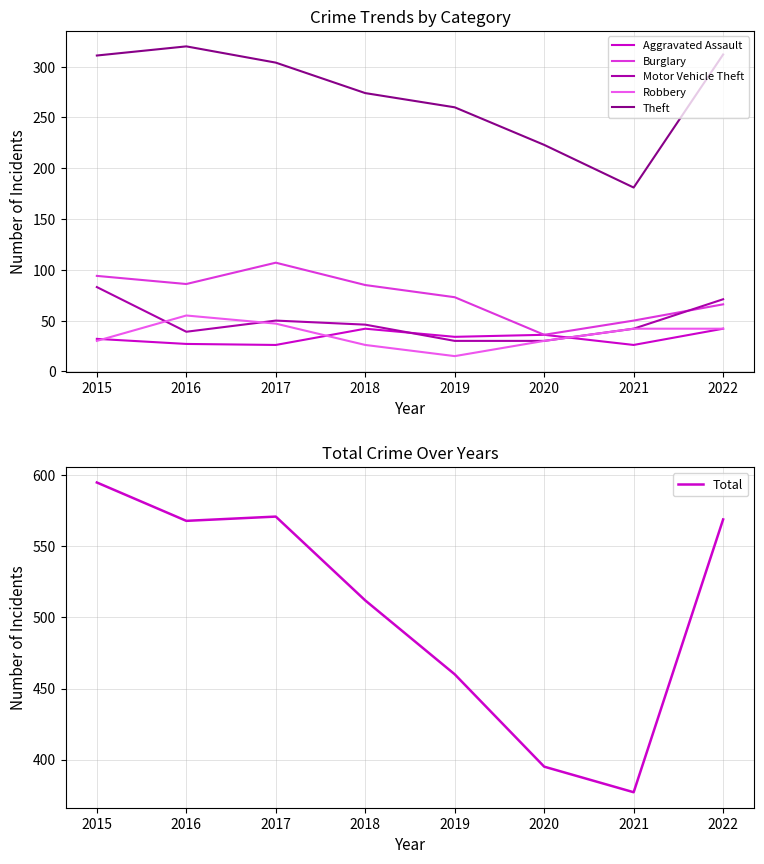

Where does the Theft series first go above 304?

2015